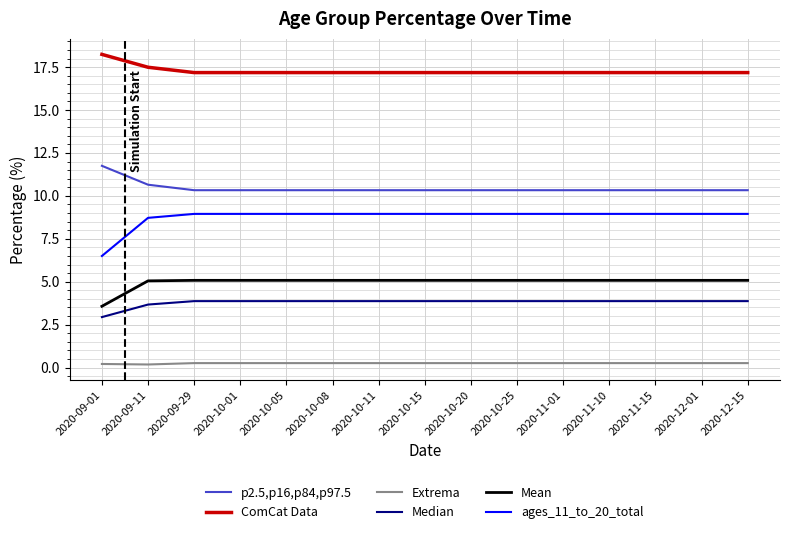

True or false: Median and Mean intersect in this chart.

False